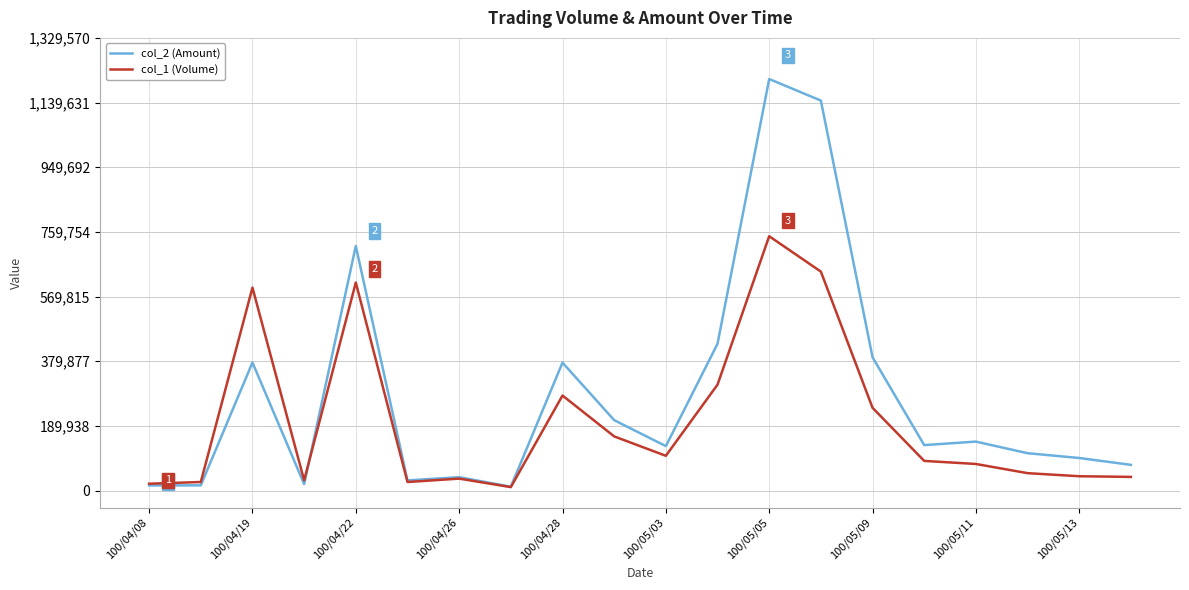

Which series has the largest range (max minus min)?

col_2 (Amount)